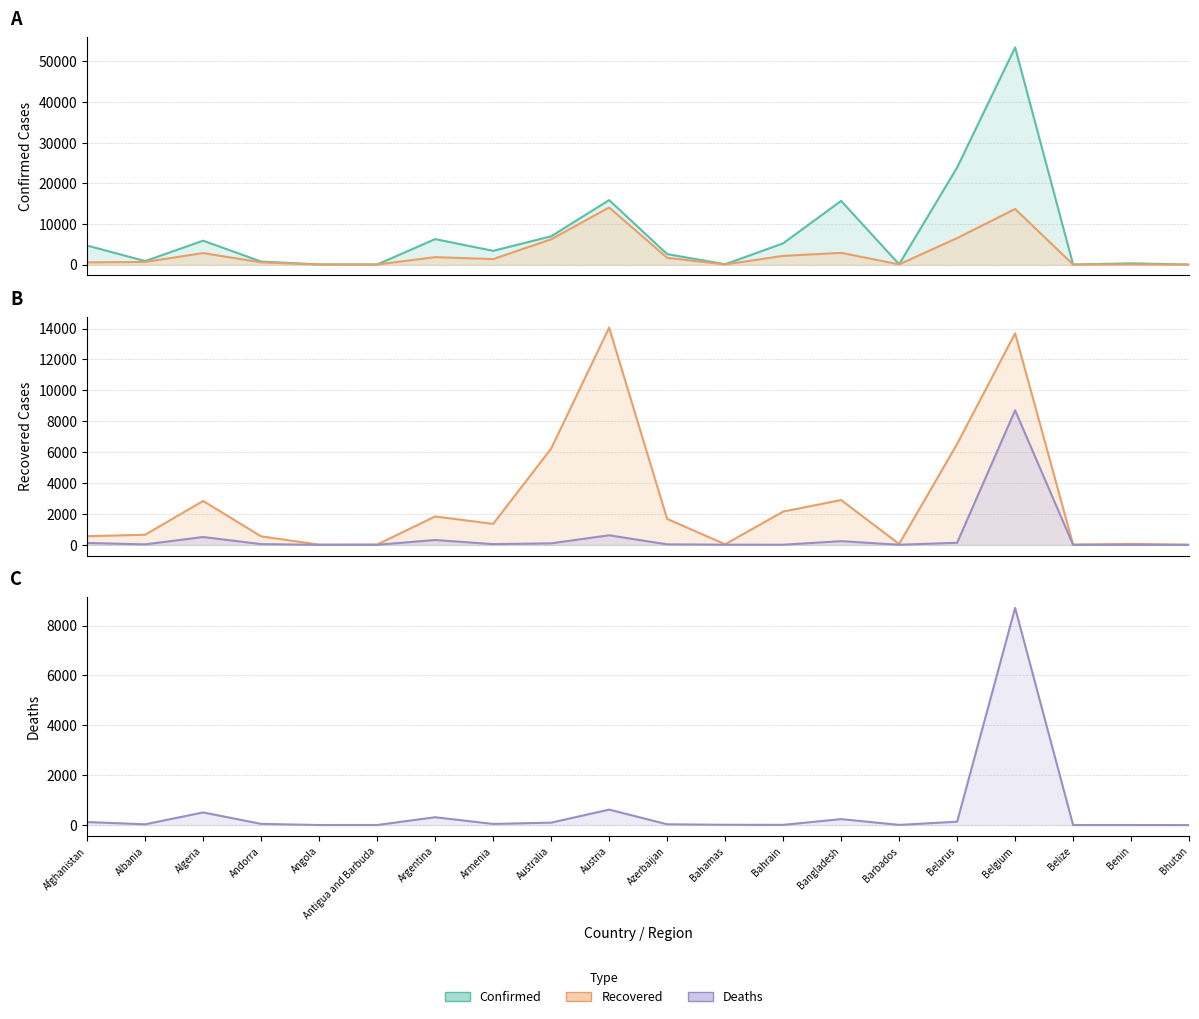

What value does the Recovered series have at Austria, to the nearest 100?

14100